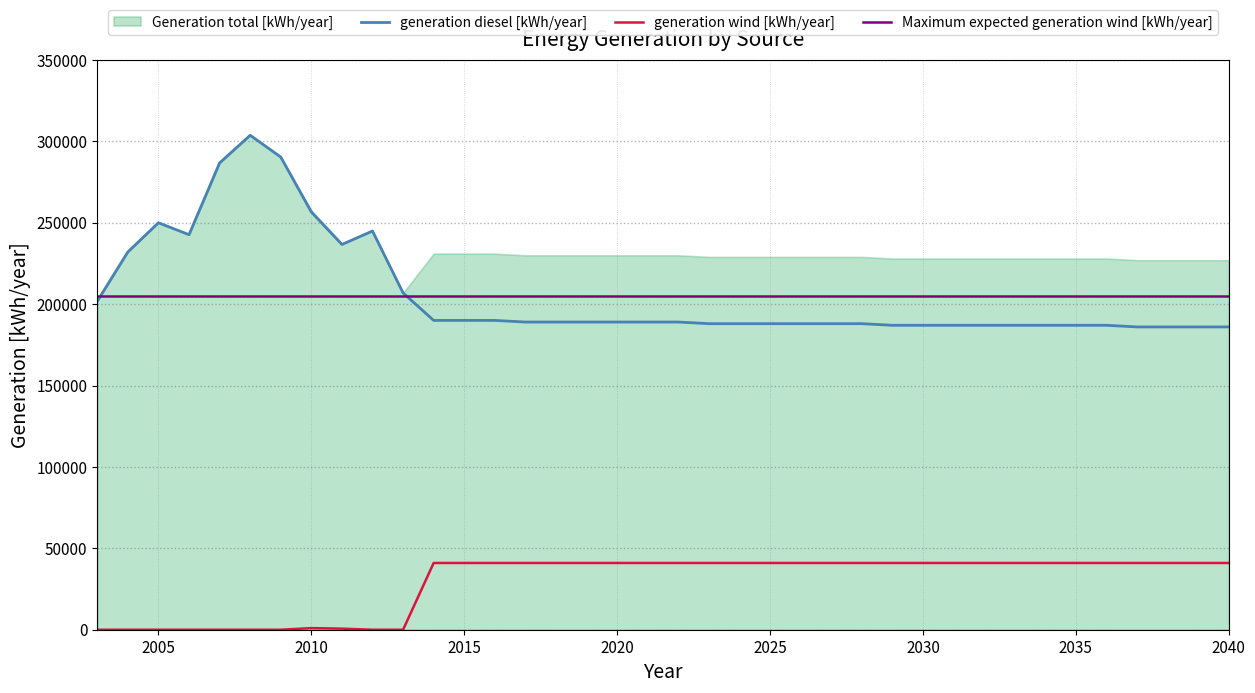

How many data points in generation wind [kWh/year] are less than 40996?

11